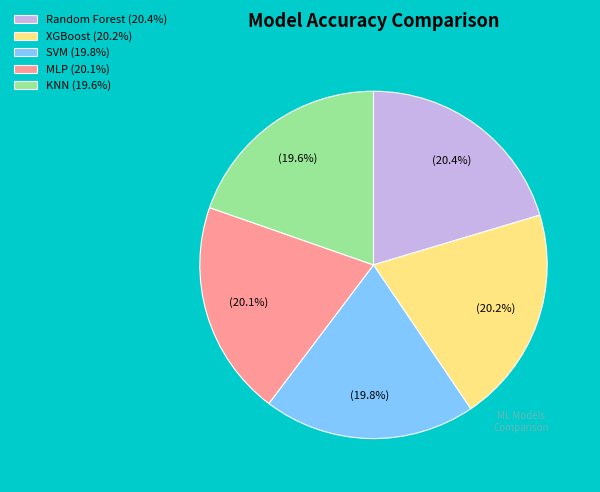

Which has a higher value, KNN (19.6%) or XGBoost (20.2%)?

XGBoost (20.2%)